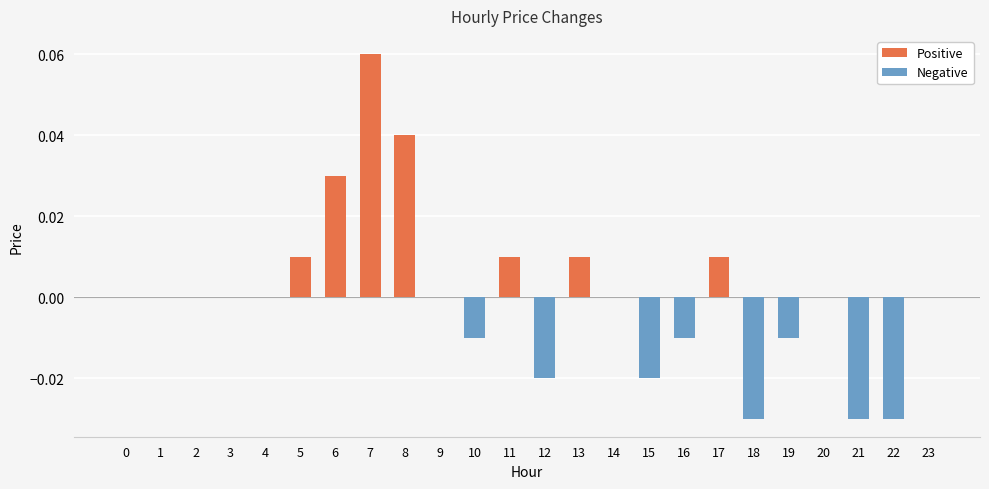

Reading left to right, list all the values displayed in this chart.

Positive: 0=0.0	1=0.0	2=0.0	3=0.0	4=0.0	5=0.0	6=0.0	7=0.1	8=0.0	9=0.0	10=0.0	11=0.0	12=0.0	13=0.0	14=0.0	15=0.0	16=0.0	17=0.0	18=0.0	19=0.0	20=0.0	21=0.0	22=0.0	23=0.0
Negative: 0=0.0	1=0.0	2=0.0	3=0.0	4=0.0	5=0.0	6=0.0	7=0.0	8=0.0	9=0.0	10=-0.0	11=0.0	12=-0.0	13=0.0	14=0.0	15=-0.0	16=-0.0	17=0.0	18=-0.0	19=-0.0	20=0.0	21=-0.0	22=-0.0	23=0.0